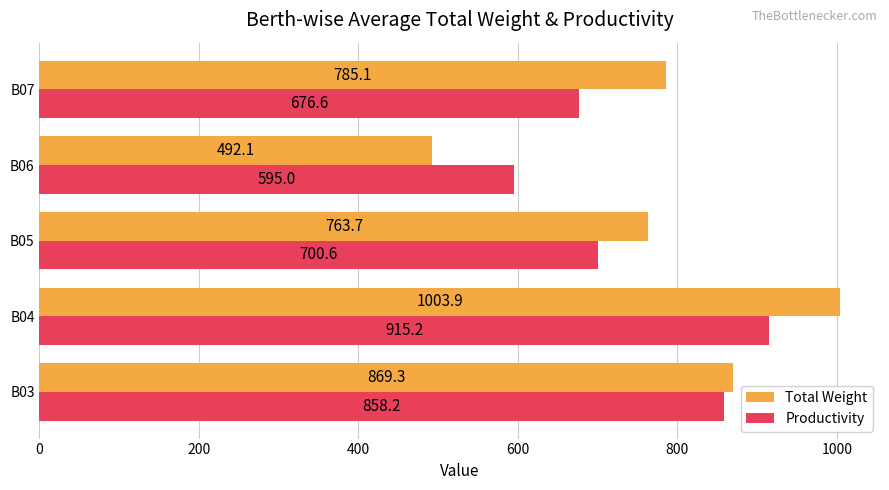

What is the total value across all series at B06?

1087.1